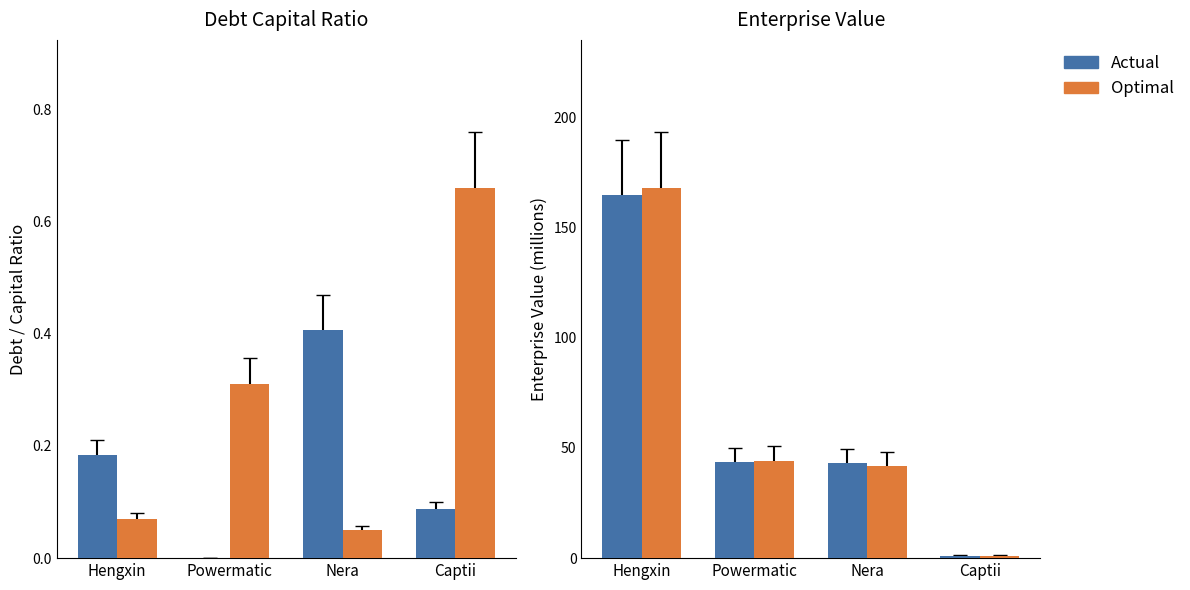

Is it true that actual_debt_capital equals 0.0 at Powermatic?

False